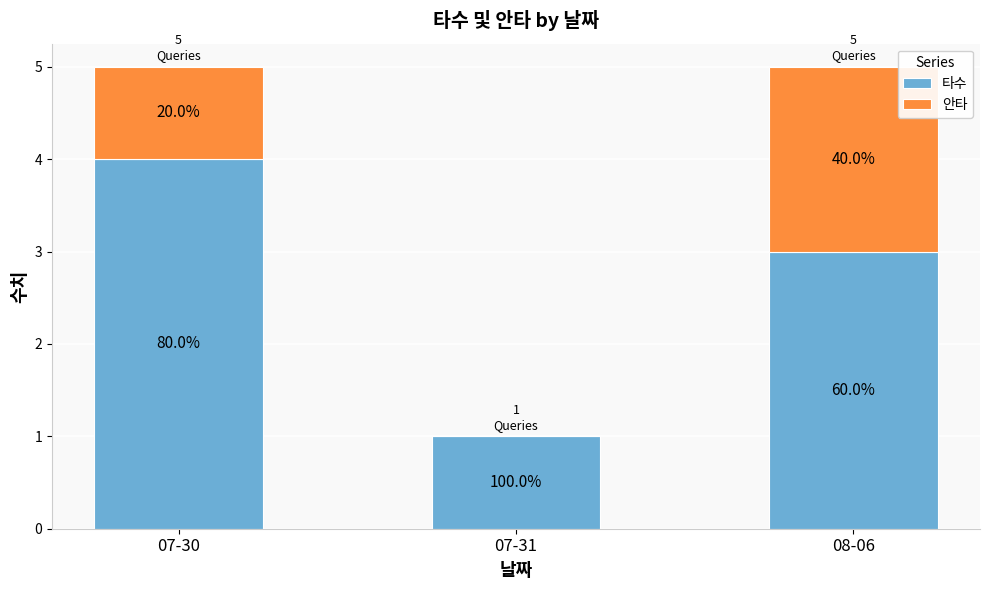

Does the chart contain stacked bars?

Yes